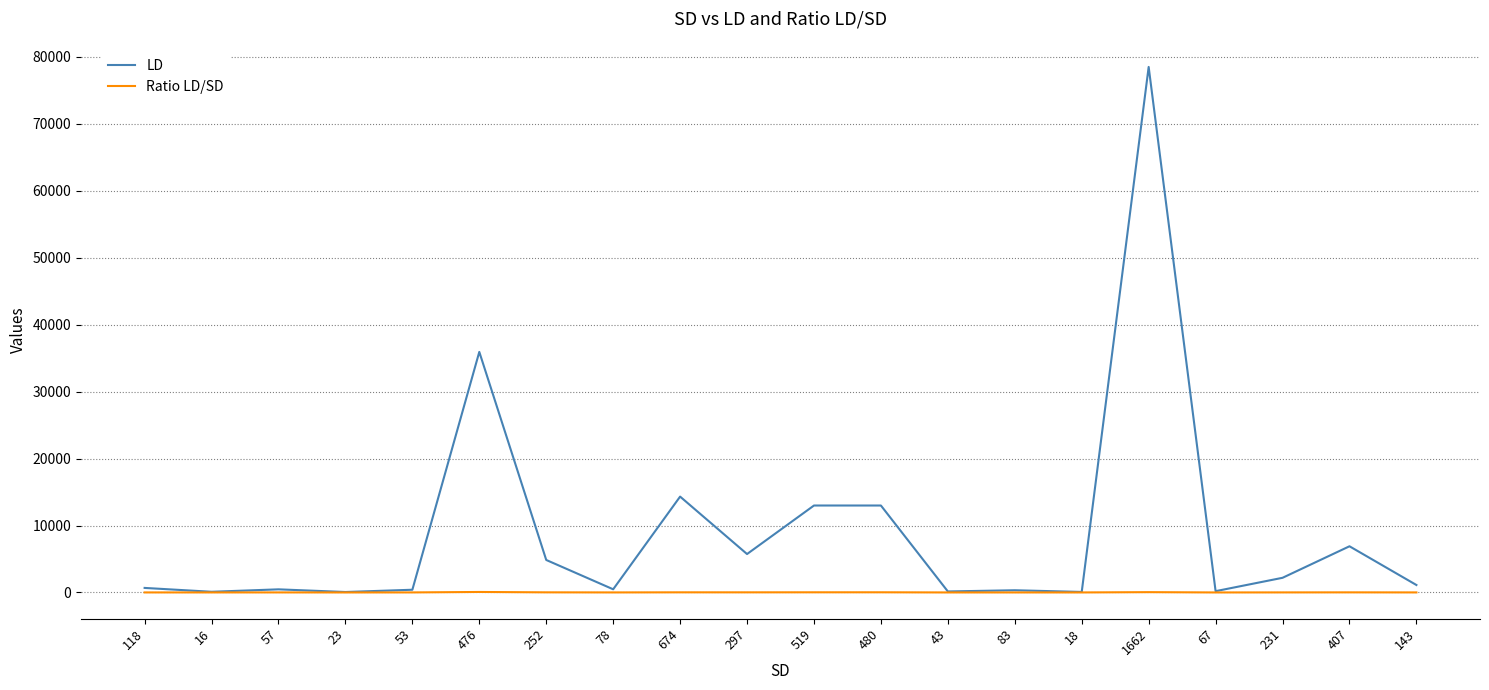

Which series has the largest range (max minus min)?

LD